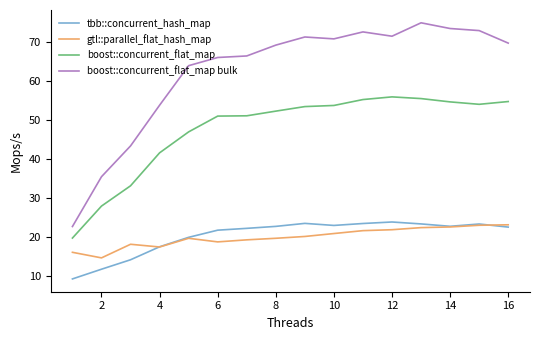

Which series has the widest spread of values?

boost::concurrent_flat_map bulk